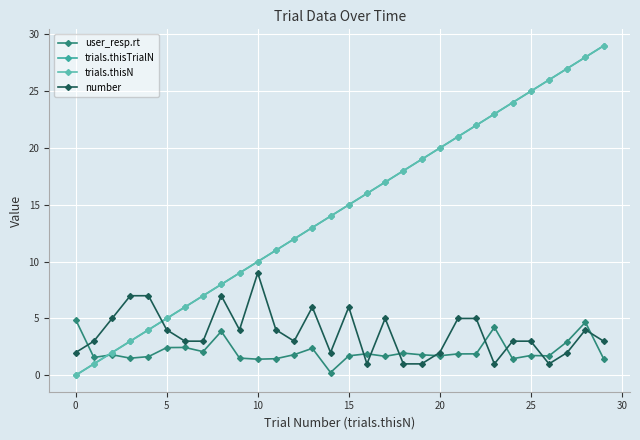

Is this an area chart (filled region under the line)?

No